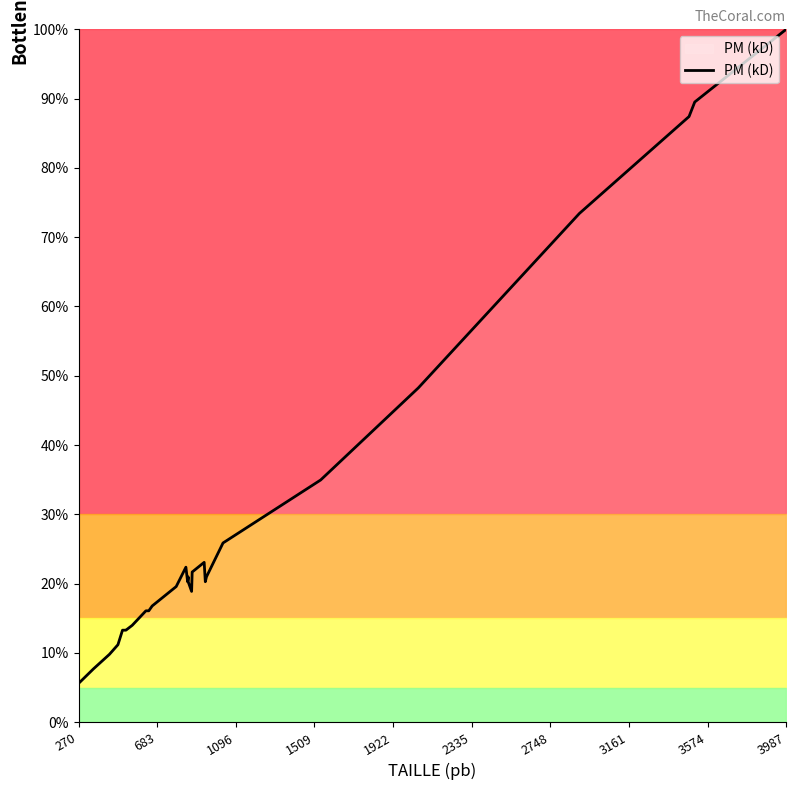

Which label corresponds to the smallest value in the chart?

270